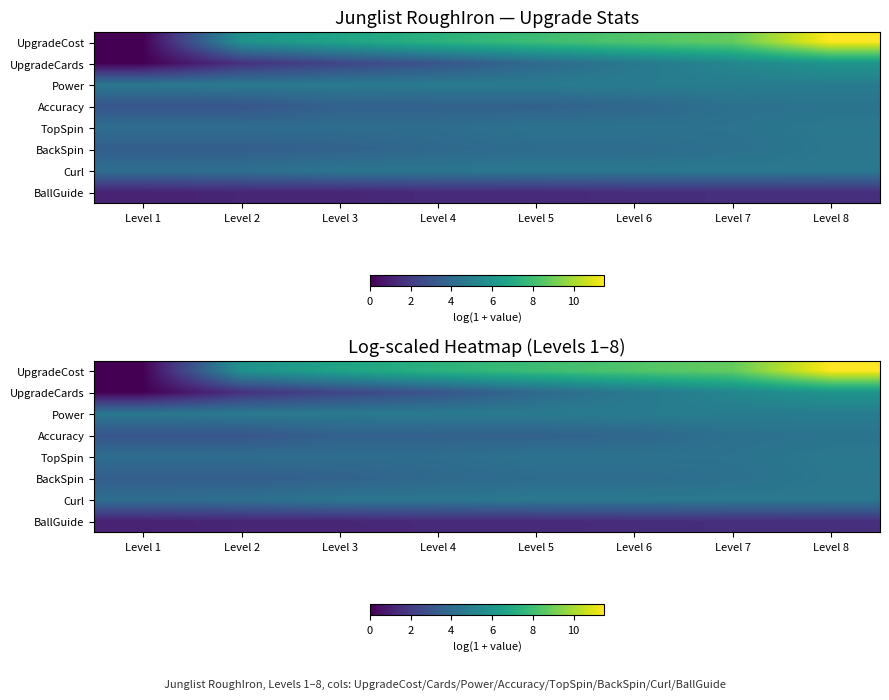

Rank the series at Level 5 from highest to lowest value.

UpgradeCost, Power, Curl, TopSpin, BackSpin, UpgradeCards, Accuracy, BallGuide